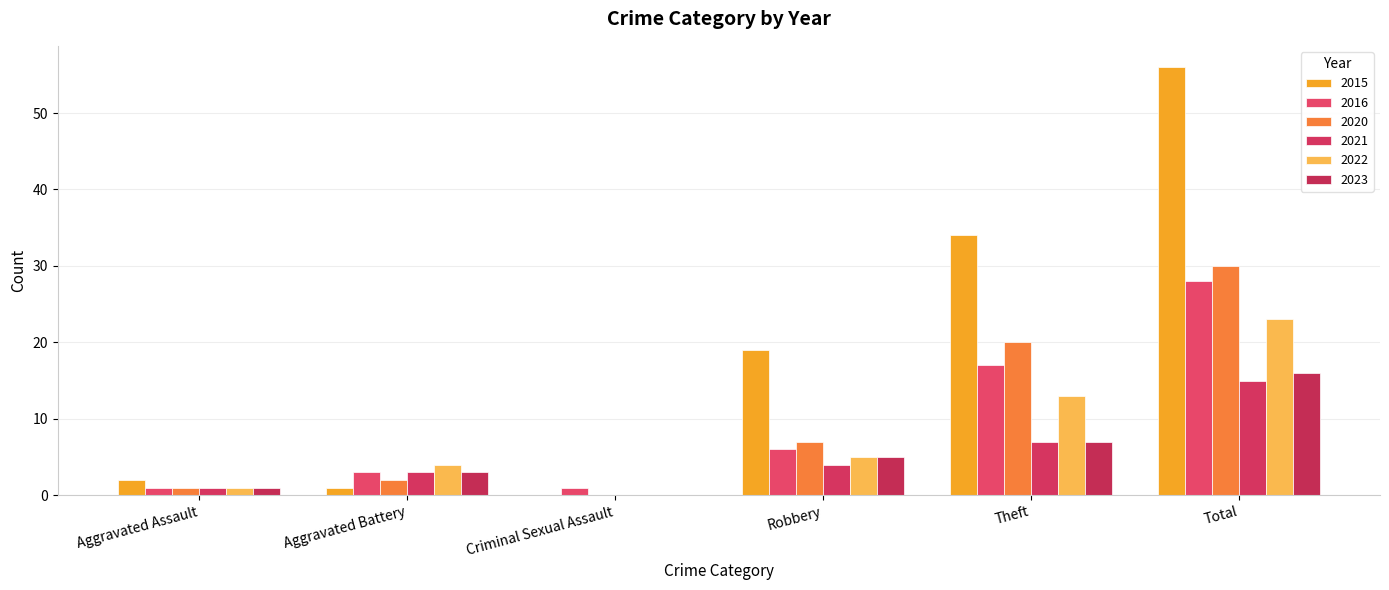

Where is 2022 nearest to the value 11?

Theft